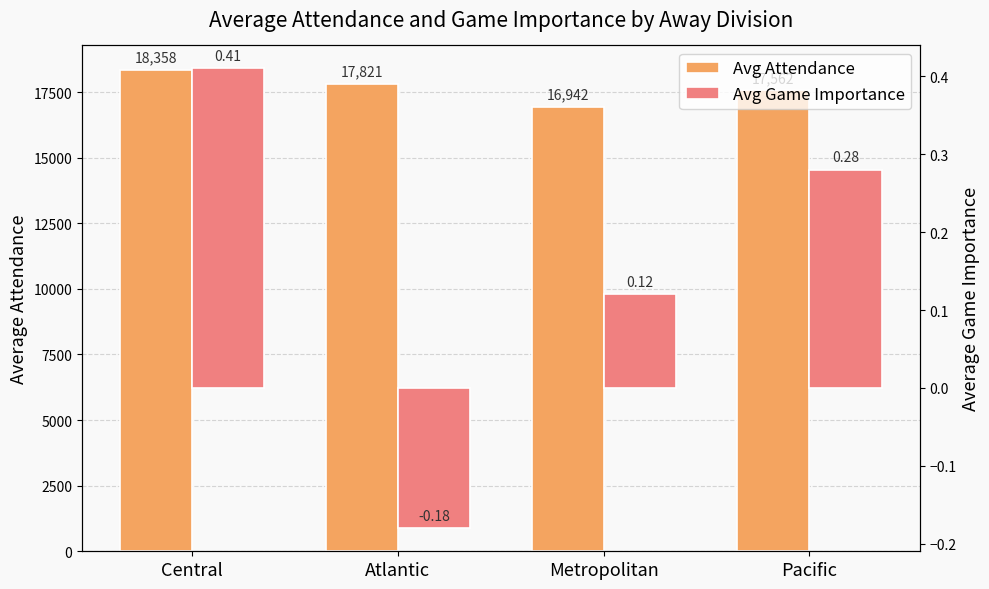

List the series in order of their peak value, highest first.

Avg Attendance, Avg Game Importance